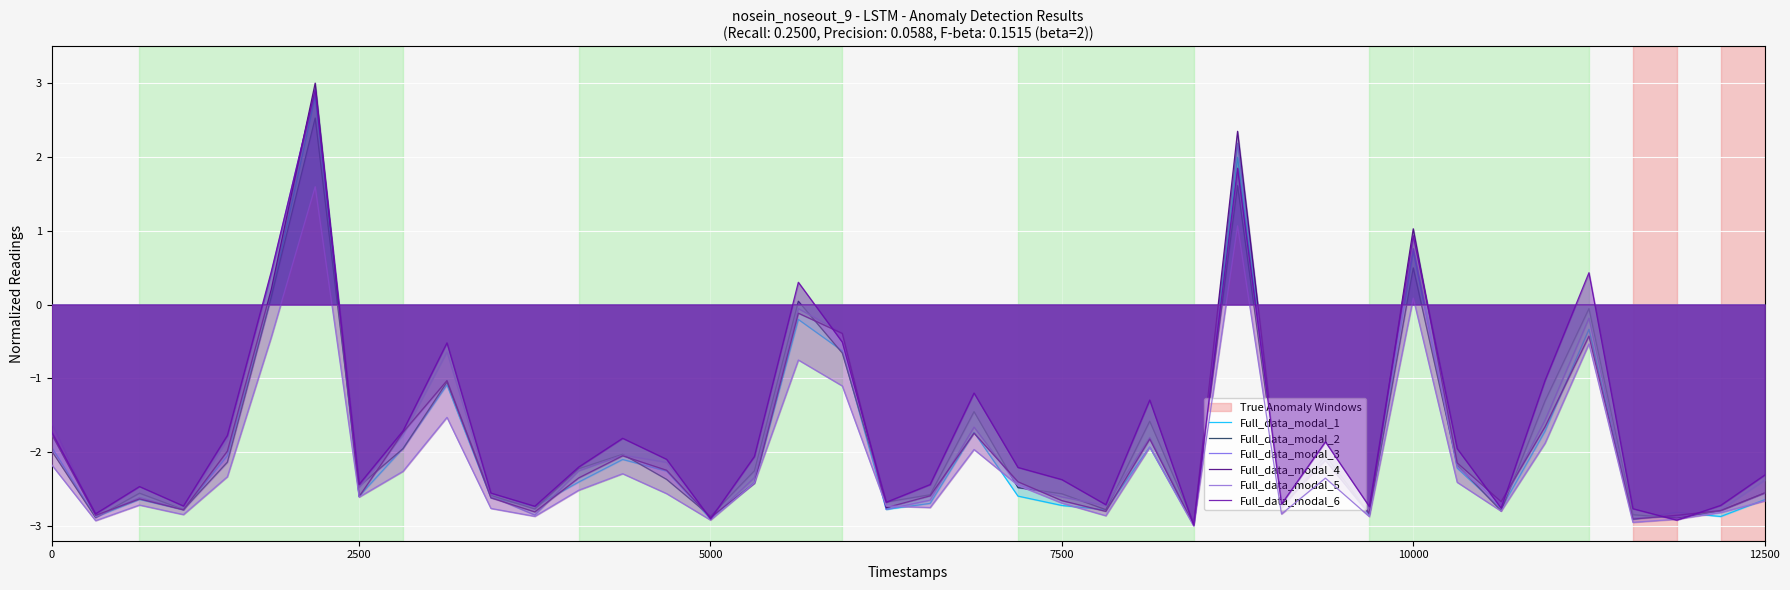

How many lines are shown in the chart?

6